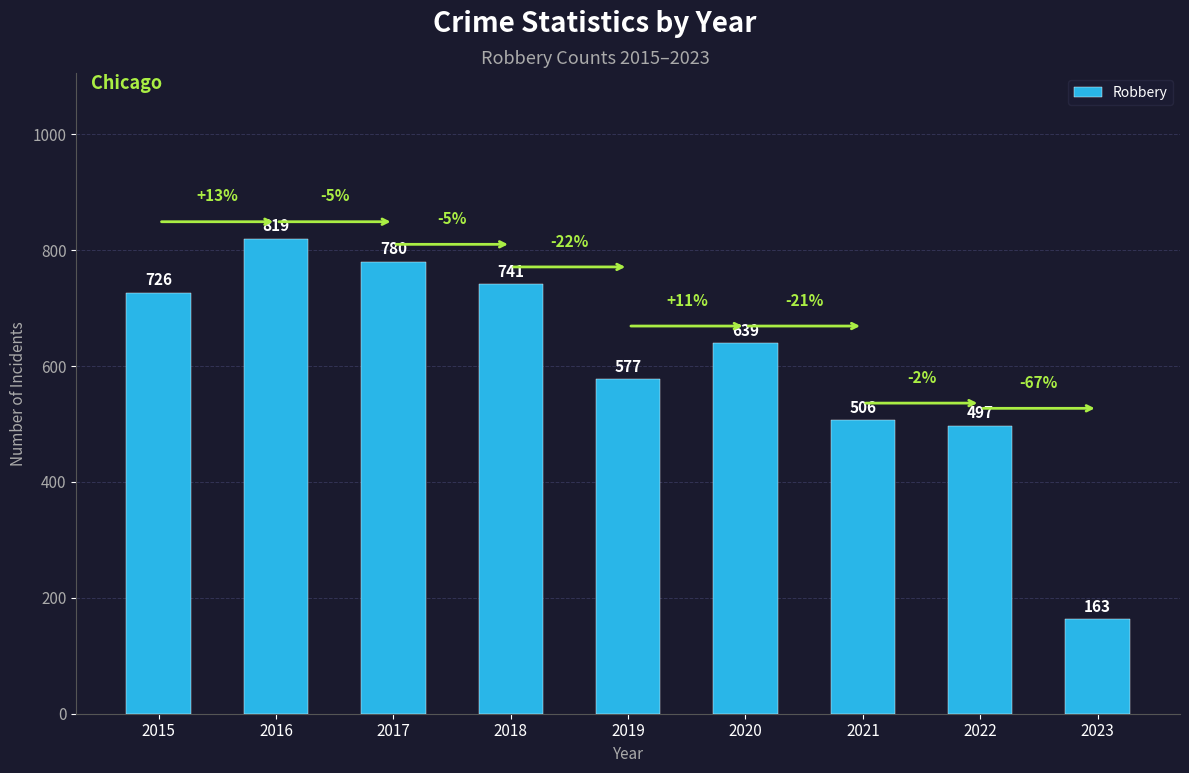

List the labels in order of value, largest first.

2016, 2017, 2018, 2015, 2020, 2019, 2021, 2022, 2023